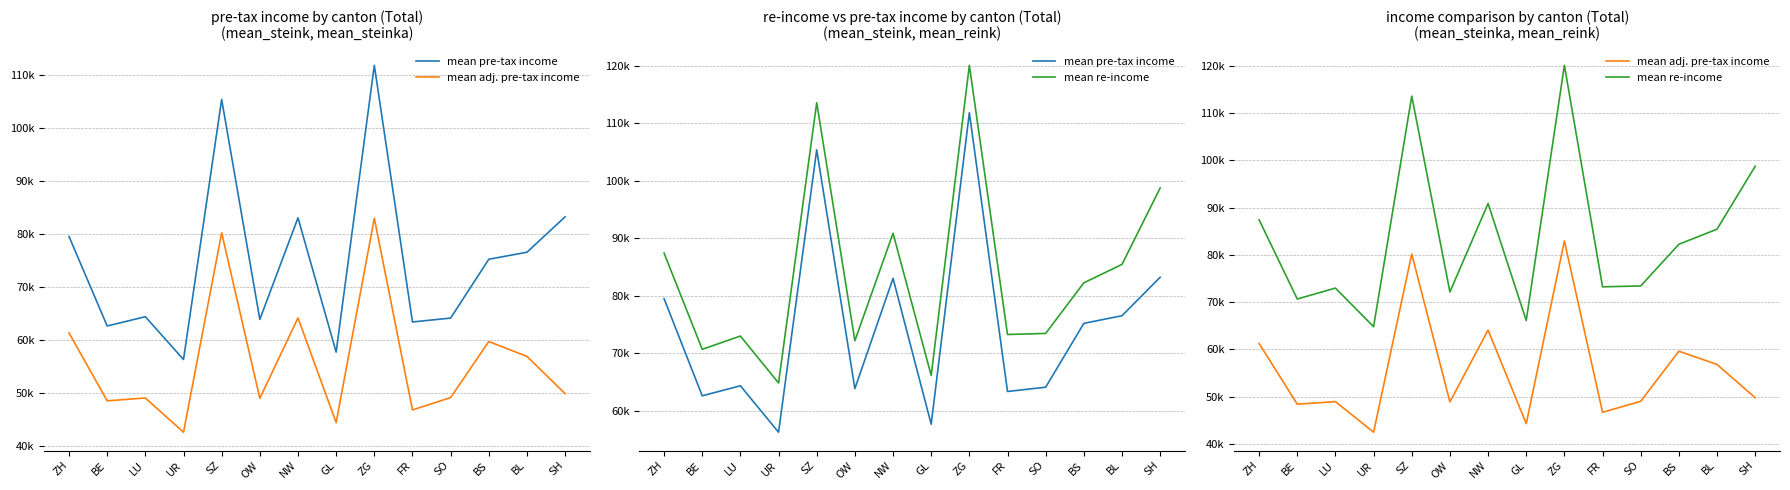

What is the label of the 7th point from the left?

NW